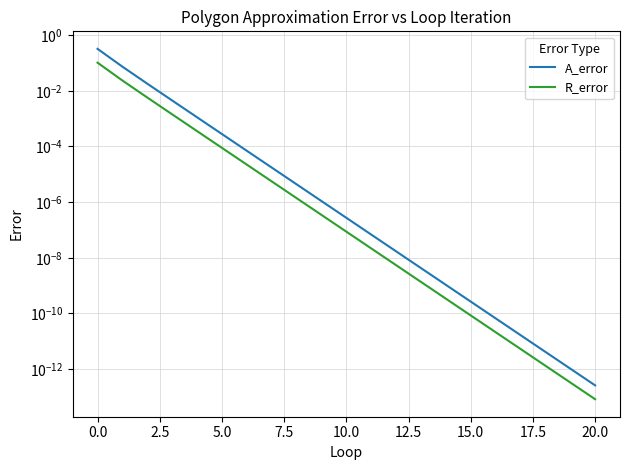

Rank the series by their average value, from highest to lowest.

A_error, R_error